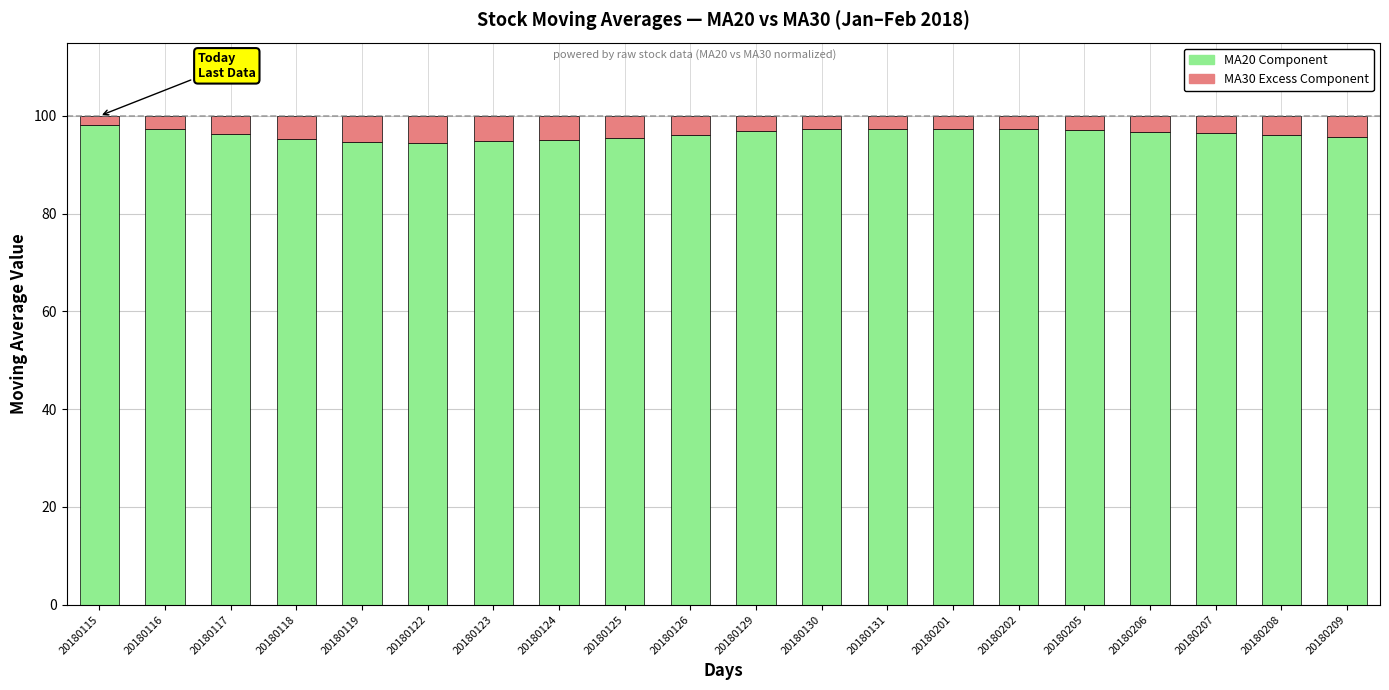

True or false: MA20 Component has a value of 97.2 at 20180116.

True